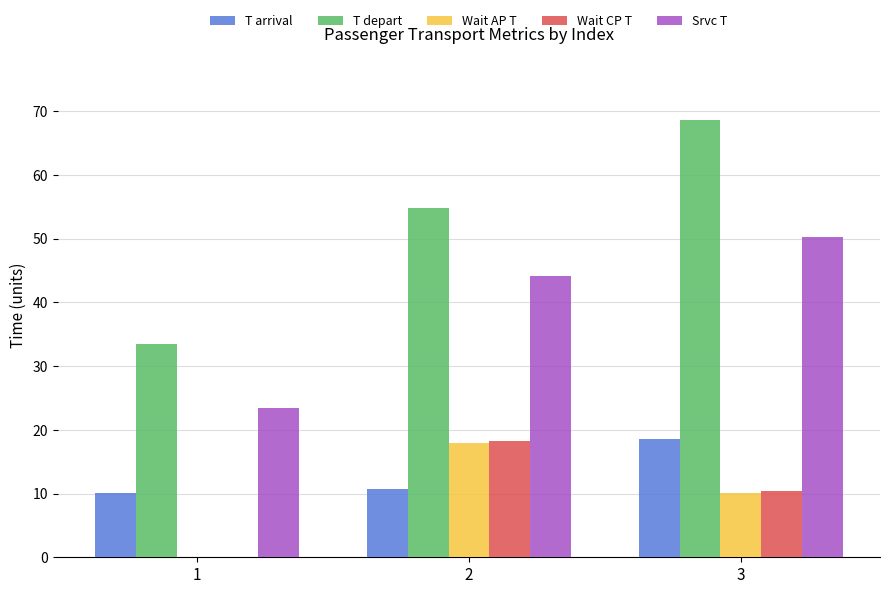

What is the maximum value shown in the chart?

68.7